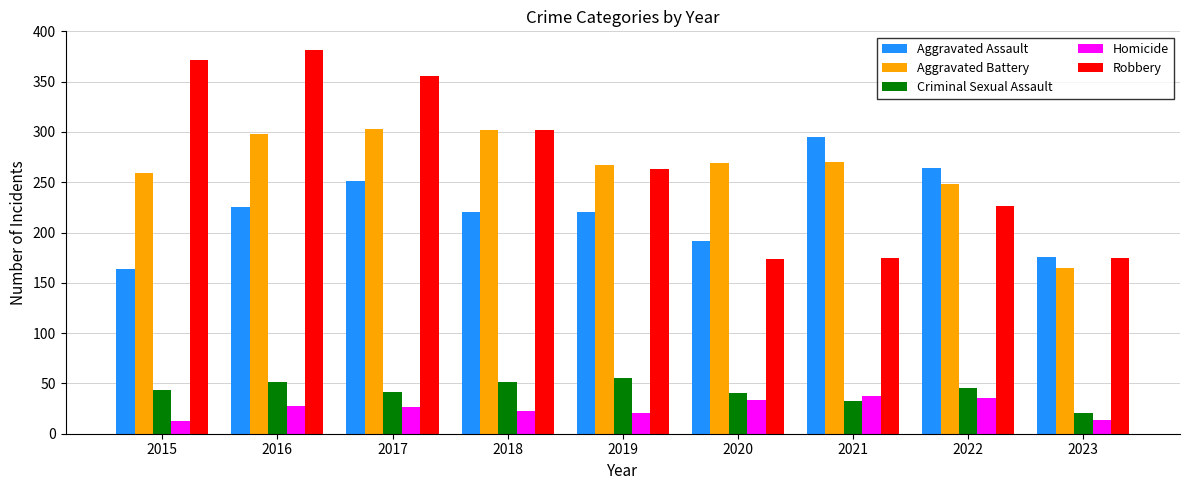

What is the difference between the second highest and second lowest values in the Criminal Sexual Assault series?

18